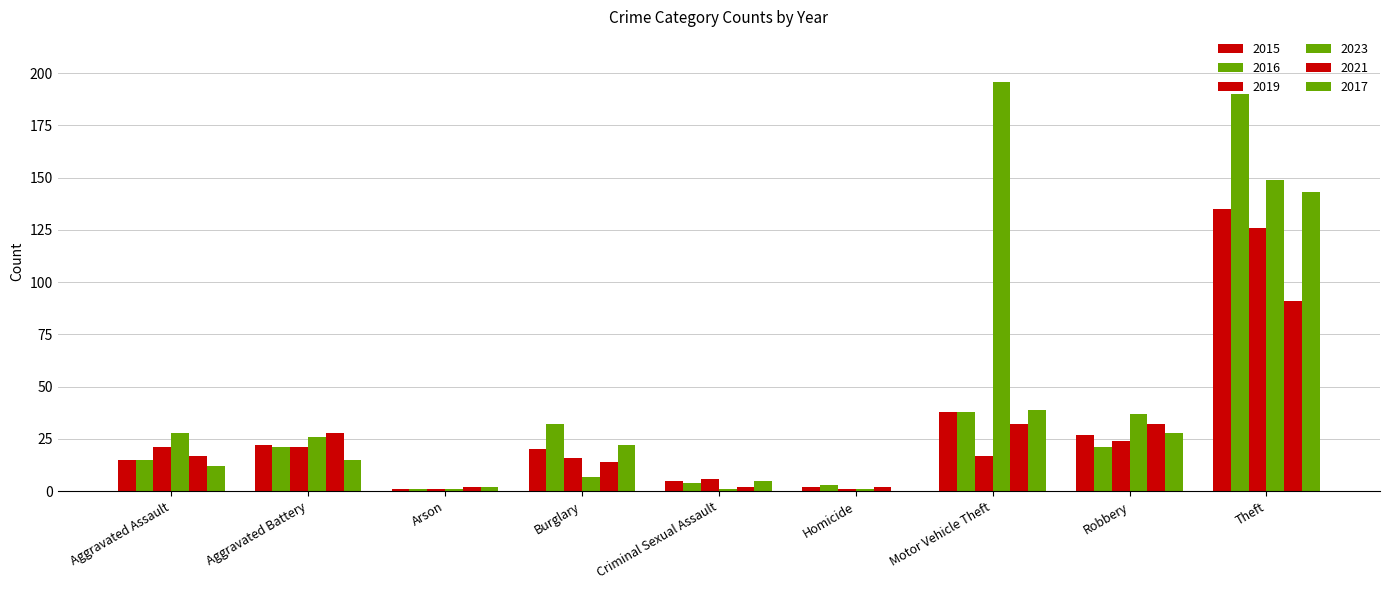

Are the bars horizontal?

No